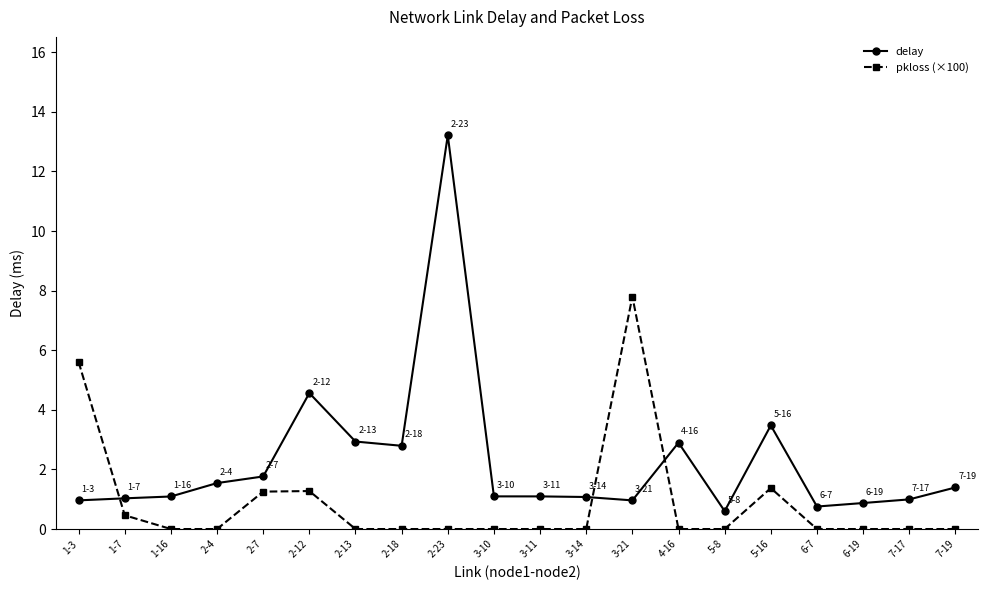

In delay, how many points are higher than both neighbors (excluding endpoints)?

4